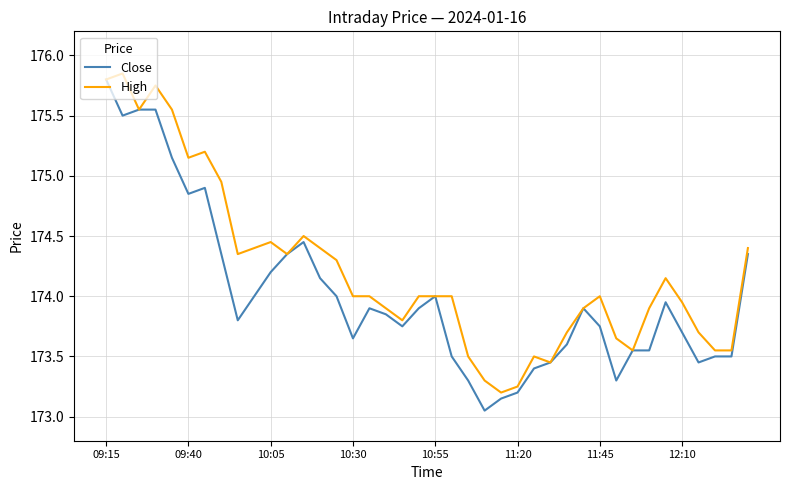

What is the difference between the second highest and second lowest values in the Close series?

2.4